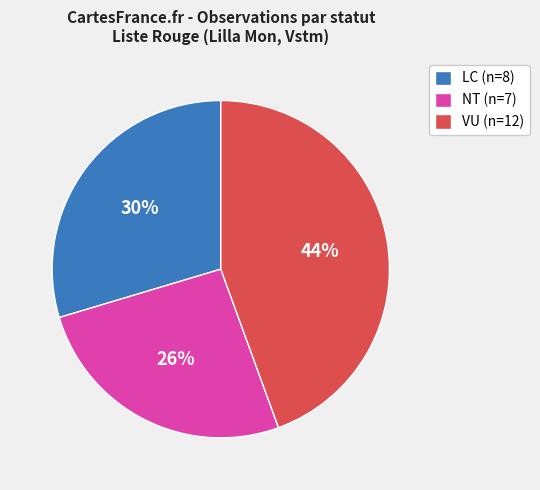

Do NT (n=7) and LC (n=8) together represent more than half of the pie?

Yes